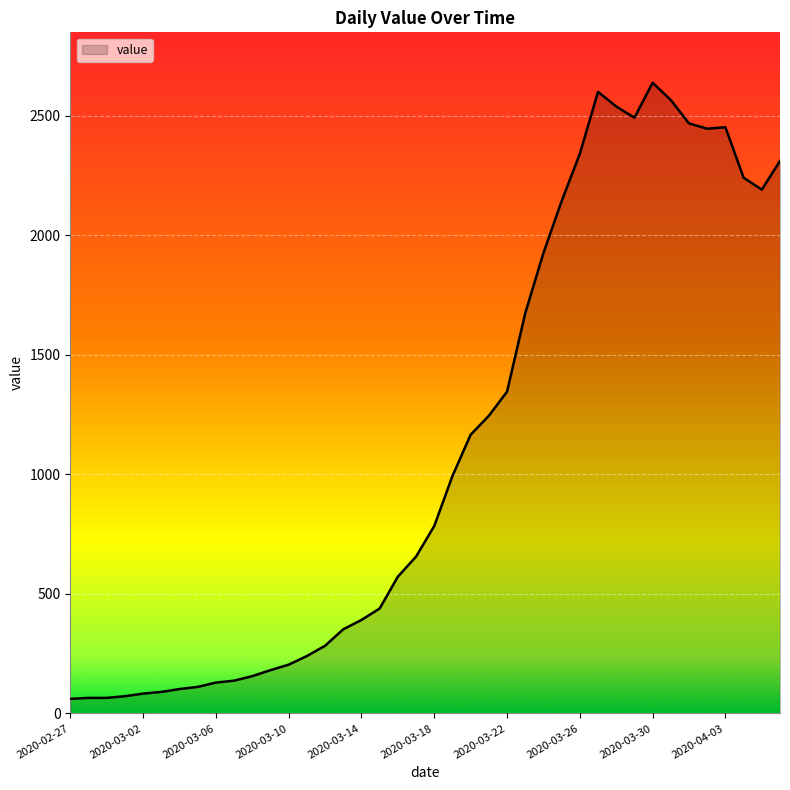

How many values are below 784?

20